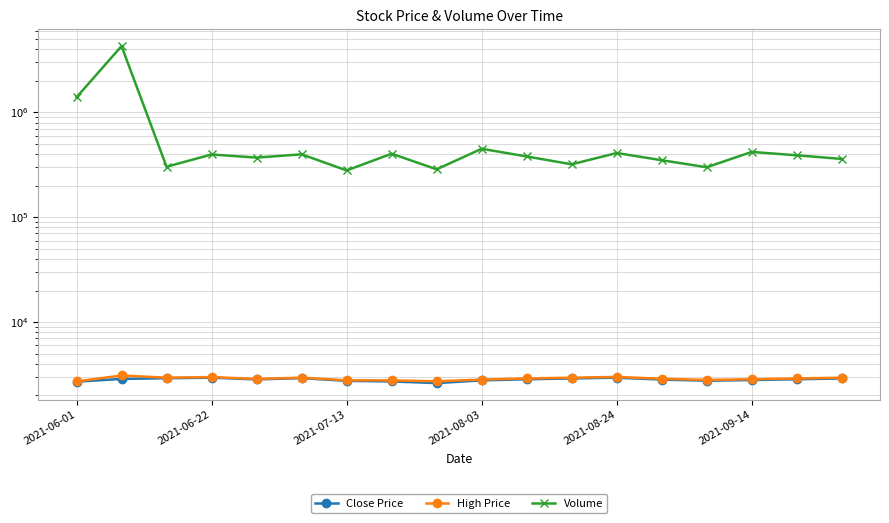

Between 2021-08-03 and 2021-07-13, which is larger?

2021-08-03